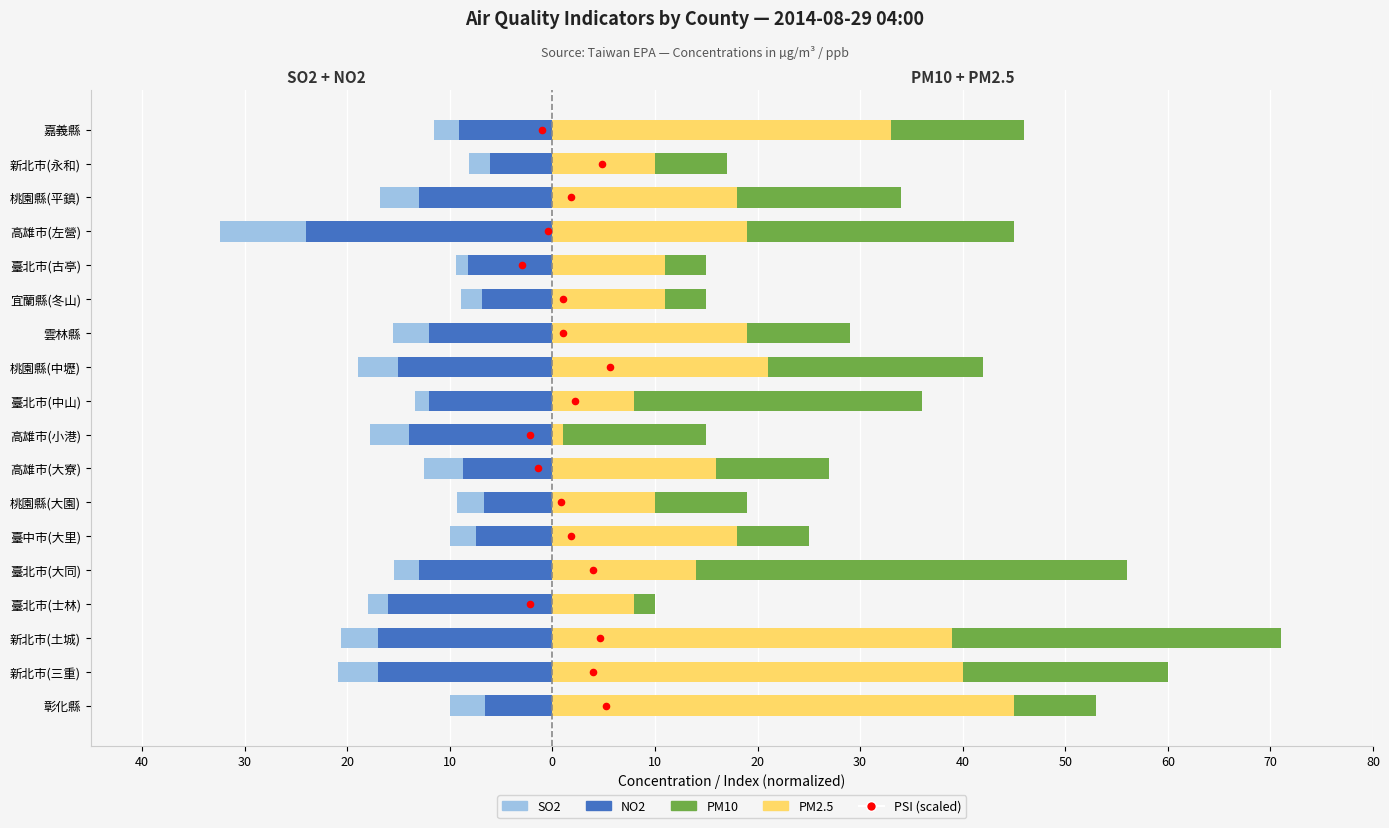

Which series has the widest spread of Y values?

PM10